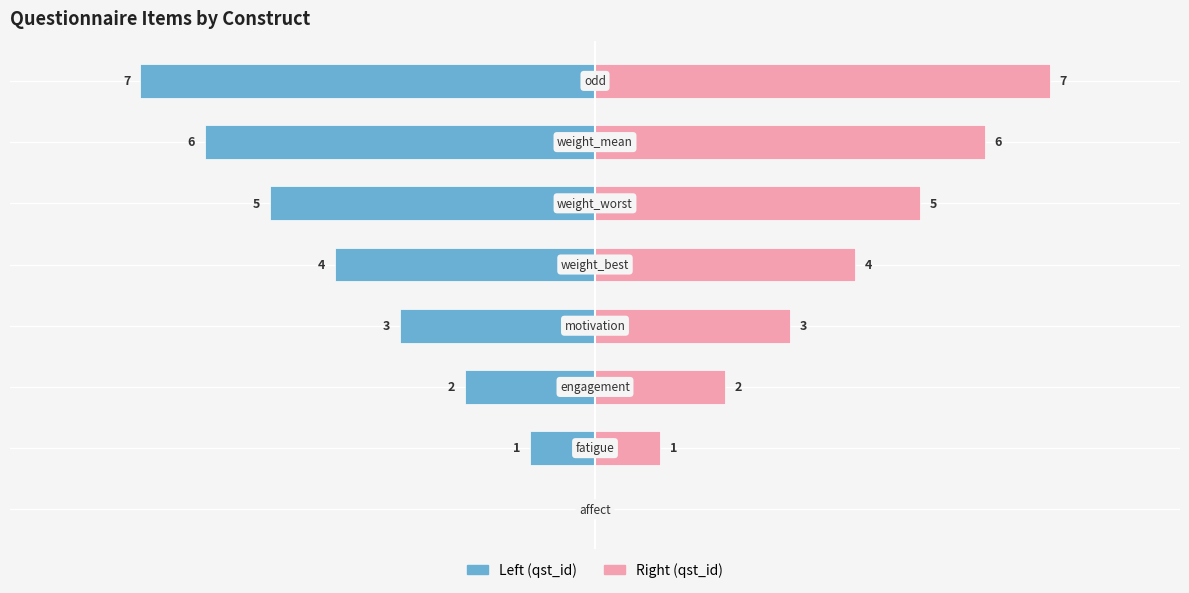

Read the qst_id (left) value at −6.

-2